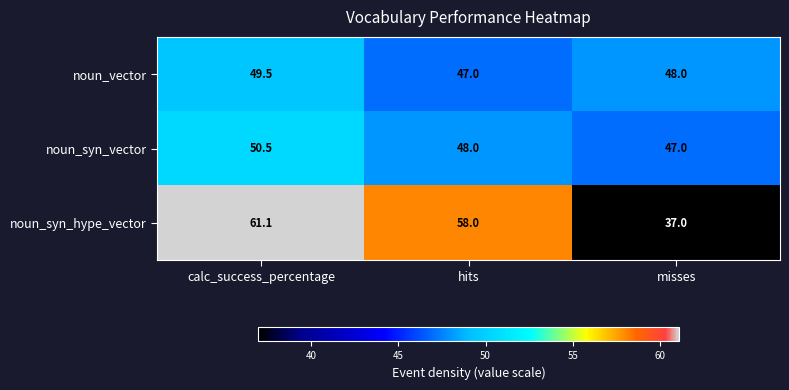

What is the smallest value displayed?

37.0